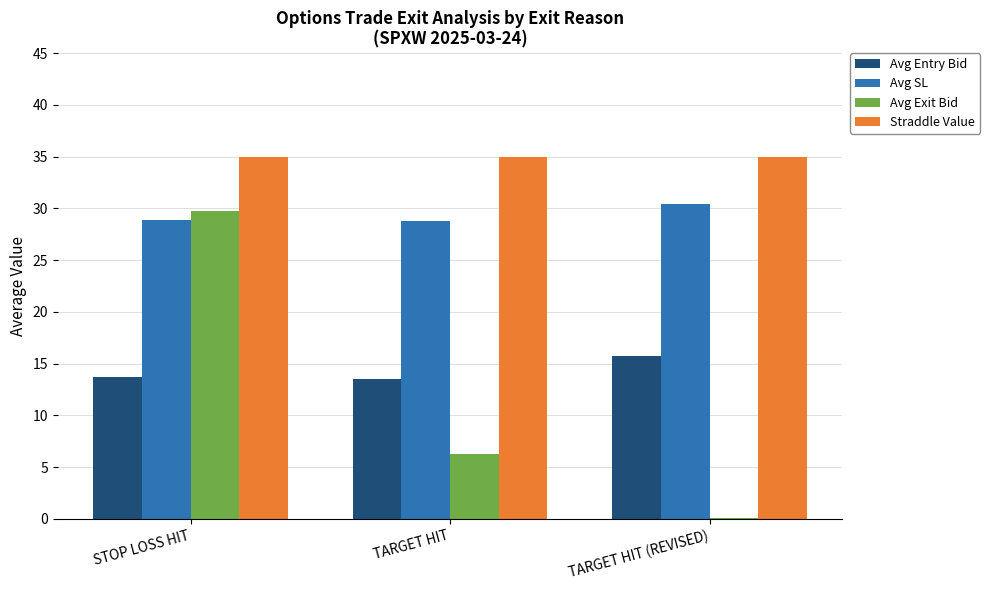

What is the highest value of the Straddle Value series?

35.0